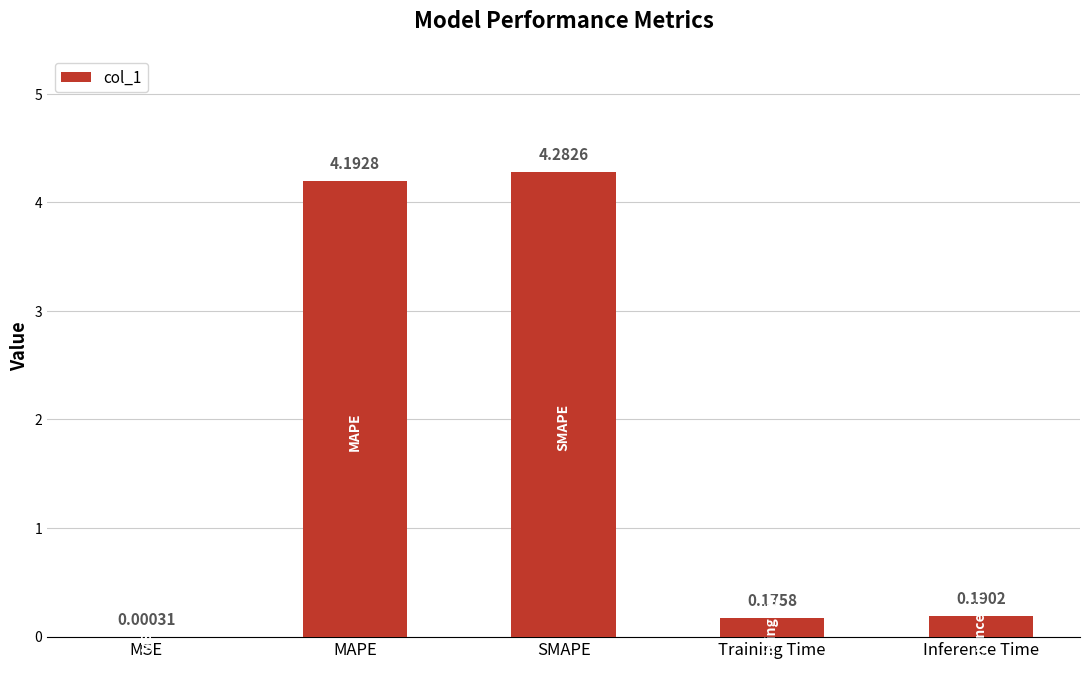

At which category does the chart reach its peak across all series?

SMAPE